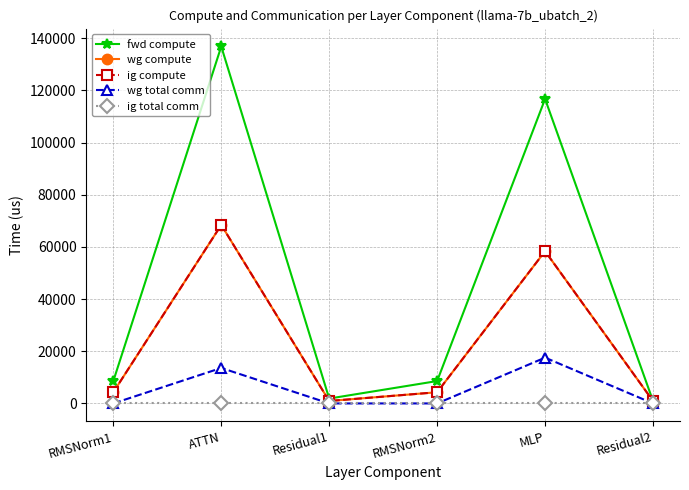

Is this an area chart (filled region under the line)?

No